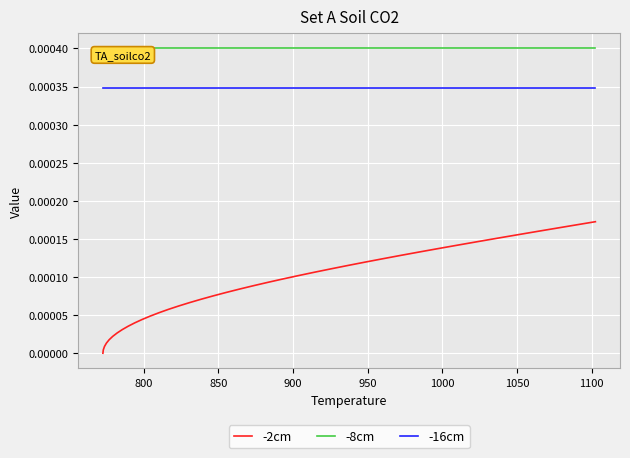

Which series has the largest total across all categories?

-8cm